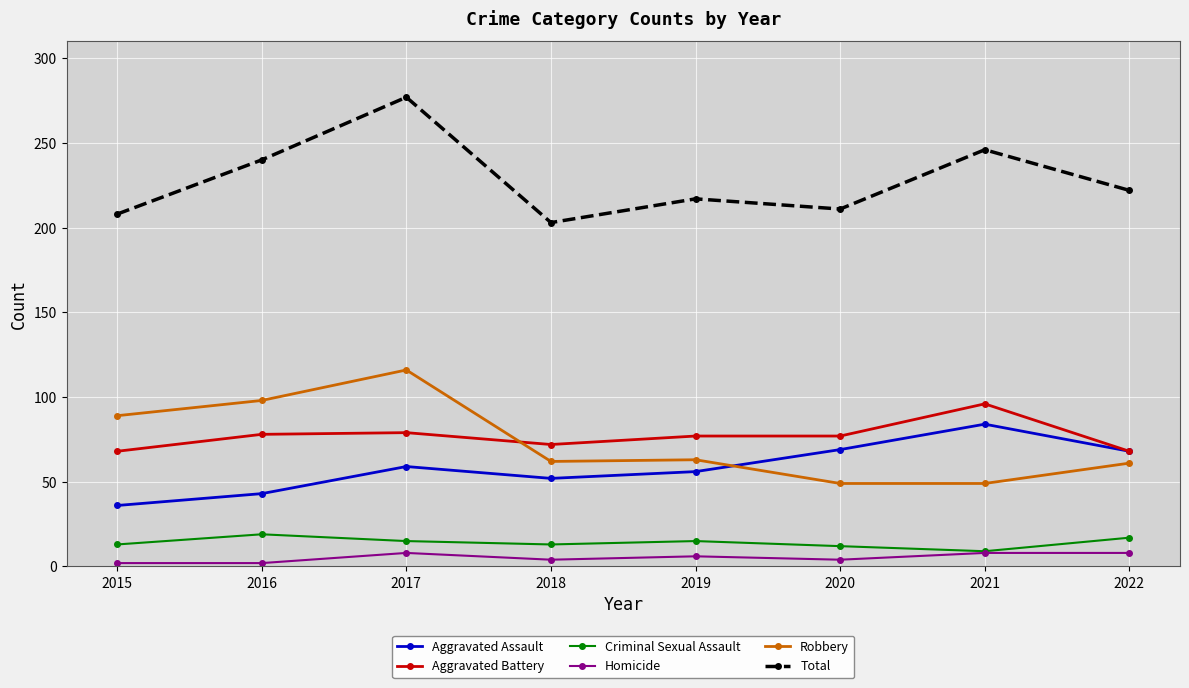

At 2019, list the series in order from largest to smallest.

Total, Aggravated Battery, Robbery, Aggravated Assault, Criminal Sexual Assault, Homicide